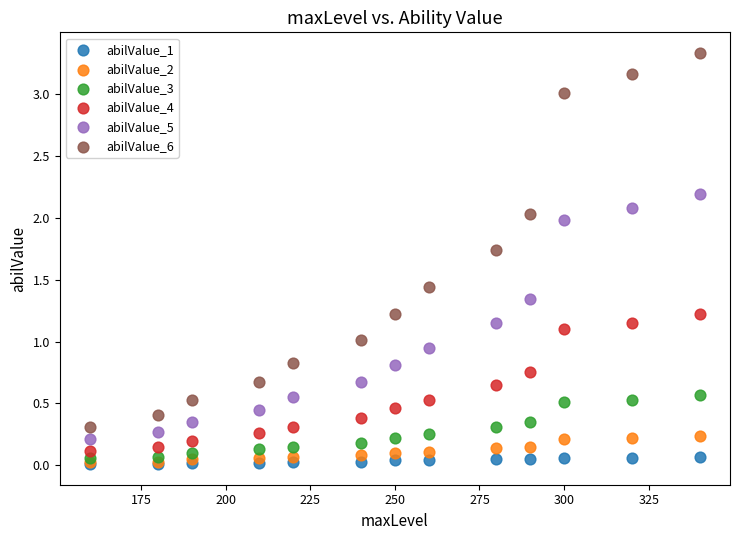

Which series reaches the maximum Y coordinate?

abilValue_6